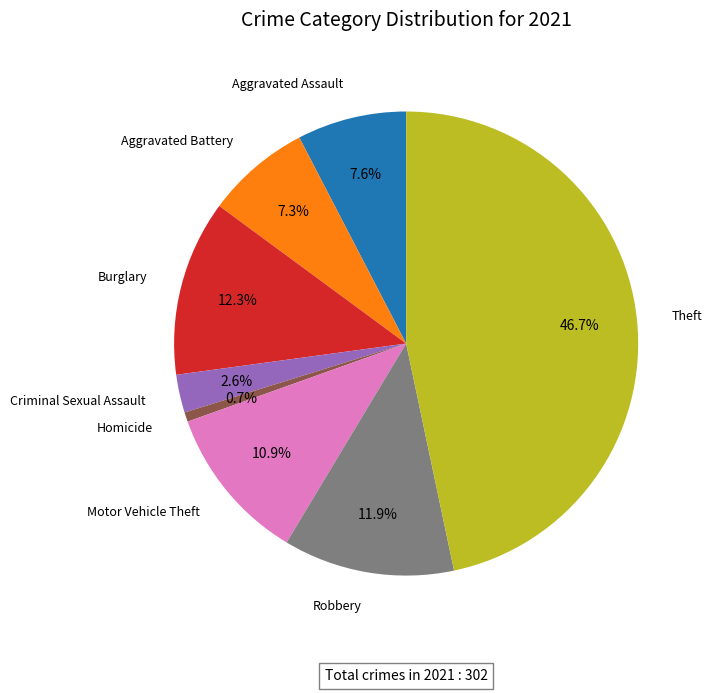

How many slices are in this pie chart?

8